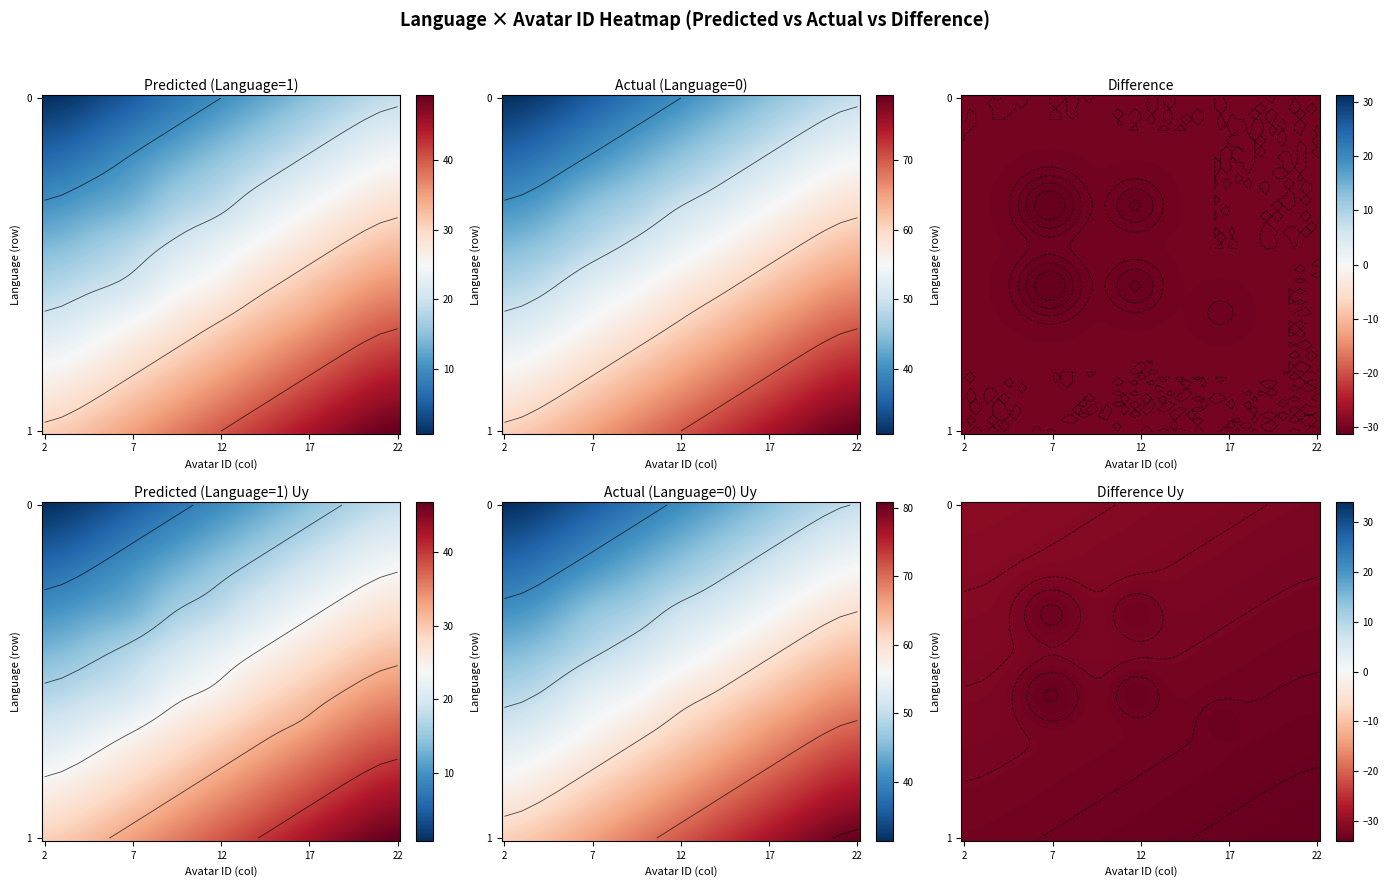

Where is language=1 nearest to the value 14?

14